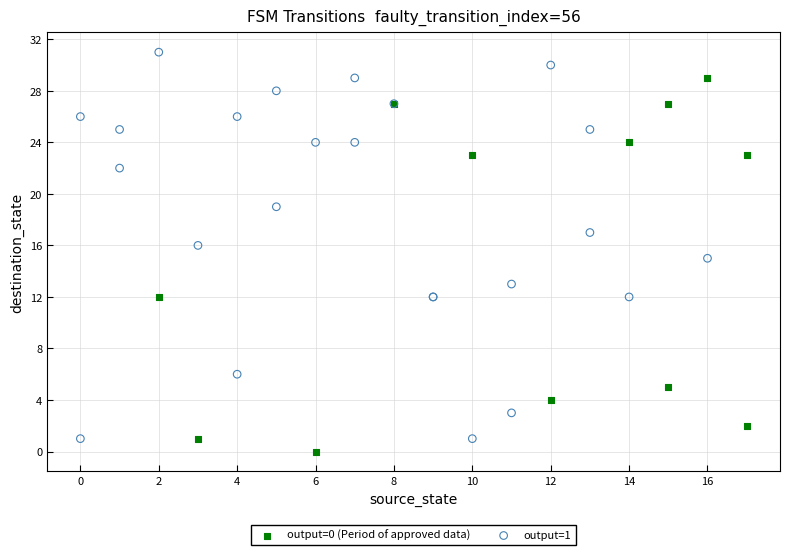

Which series reaches the maximum Y coordinate?

output=1